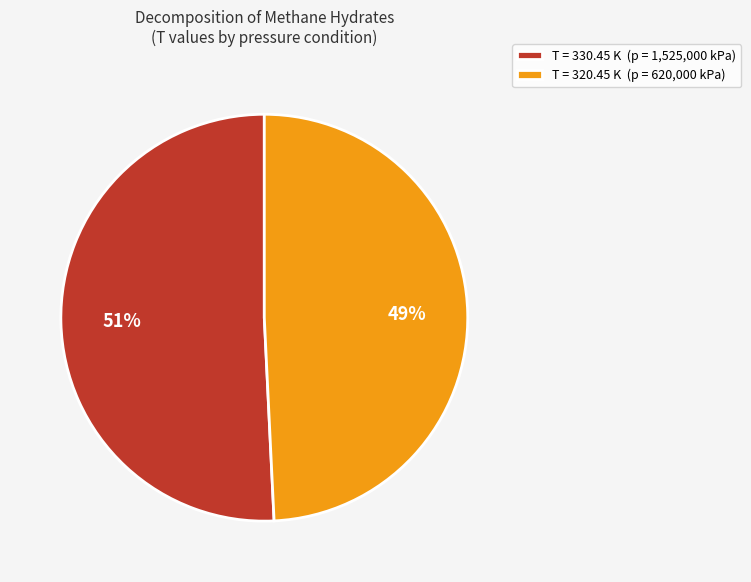

To the nearest percent, what is the average slice percentage?

50%